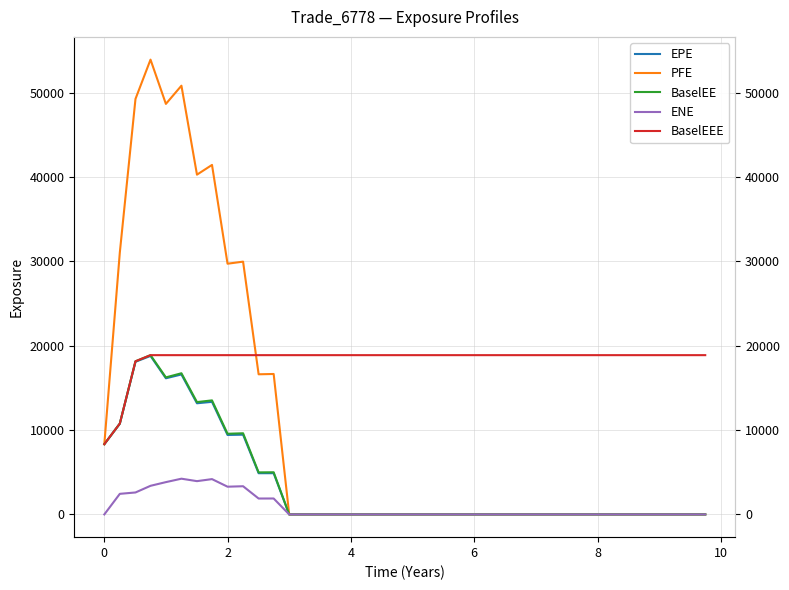

Reading left to right, list all the values displayed in this chart.

EPE: 8328.0	10756.2	18096.5	18790.9	16139.2	16593.5	13176.1	13347.4	9420.3	9453.0	4885.0	4886.2	0.0	0.0	0.0	0.0	0.0	0.0	0.0	0.0	0.0	0.0	0.0	0.0	0.0	0.0	0.0	0.0	0.0	0.0	0.0	0.0	0.0	0.0	0.0	0.0	0.0	0.0	0.0	0.0
PFE: 8328.0	31051.3	49259.0	53917.3	48668.6	50827.0	40279.3	41434.7	29722.5	29967.1	16612.8	16649.4	0.0	0.0	0.0	0.0	0.0	0.0	0.0	0.0	0.0	0.0	0.0	0.0	0.0	0.0	0.0	0.0	0.0	0.0	0.0	0.0	0.0	0.0	0.0	0.0	0.0	0.0	0.0	0.0
BaselEE: 8328.0	10773.3	18154.4	18882.3	16246.6	16735.8	13317.8	13519.2	9562.3	9619.7	4983.6	4997.1	0.0	0.0	0.0	0.0	0.0	0.0	0.0	0.0	0.0	0.0	0.0	0.0	0.0	0.0	0.0	0.0	0.0	0.0	0.0	0.0	0.0	0.0	0.0	0.0	0.0	0.0	0.0	0.0
ENE: 0.0	2440.2	2602.4	3391.9	3829.1	4235.3	3945.3	4185.4	3286.8	3341.4	1884.5	1888.3	0.0	0.0	0.0	0.0	0.0	0.0	0.0	0.0	0.0	0.0	0.0	0.0	0.0	0.0	0.0	0.0	0.0	0.0	0.0	0.0	0.0	0.0	0.0	0.0	0.0	0.0	0.0	0.0
BaselEEE: 8328.0	10773.3	18154.4	18882.3	18882.3	18882.3	18882.3	18882.3	18882.3	18882.3	18882.3	18882.3	18882.3	18882.3	18882.3	18882.3	18882.3	18882.3	18882.3	18882.3	18882.3	18882.3	18882.3	18882.3	18882.3	18882.3	18882.3	18882.3	18882.3	18882.3	18882.3	18882.3	18882.3	18882.3	18882.3	18882.3	18882.3	18882.3	18882.3	18882.3